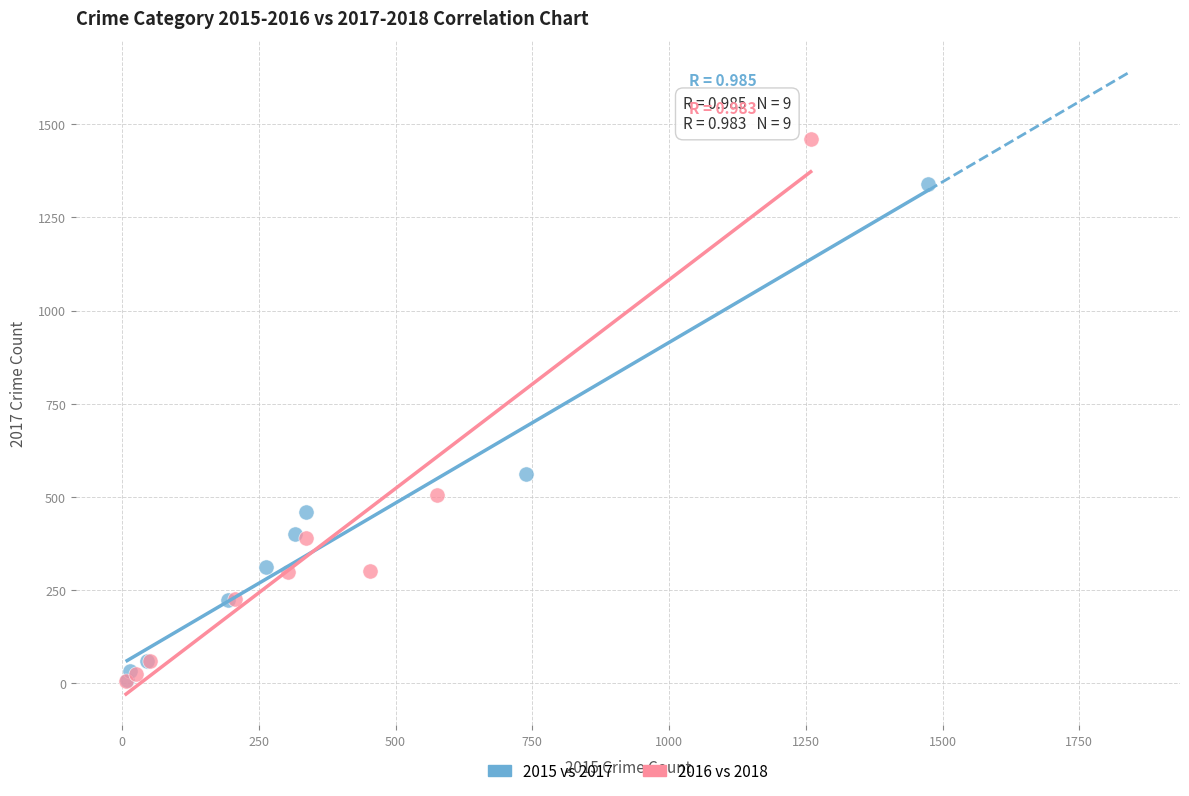

Which series has the widest spread of Y values?

2016 vs 2018